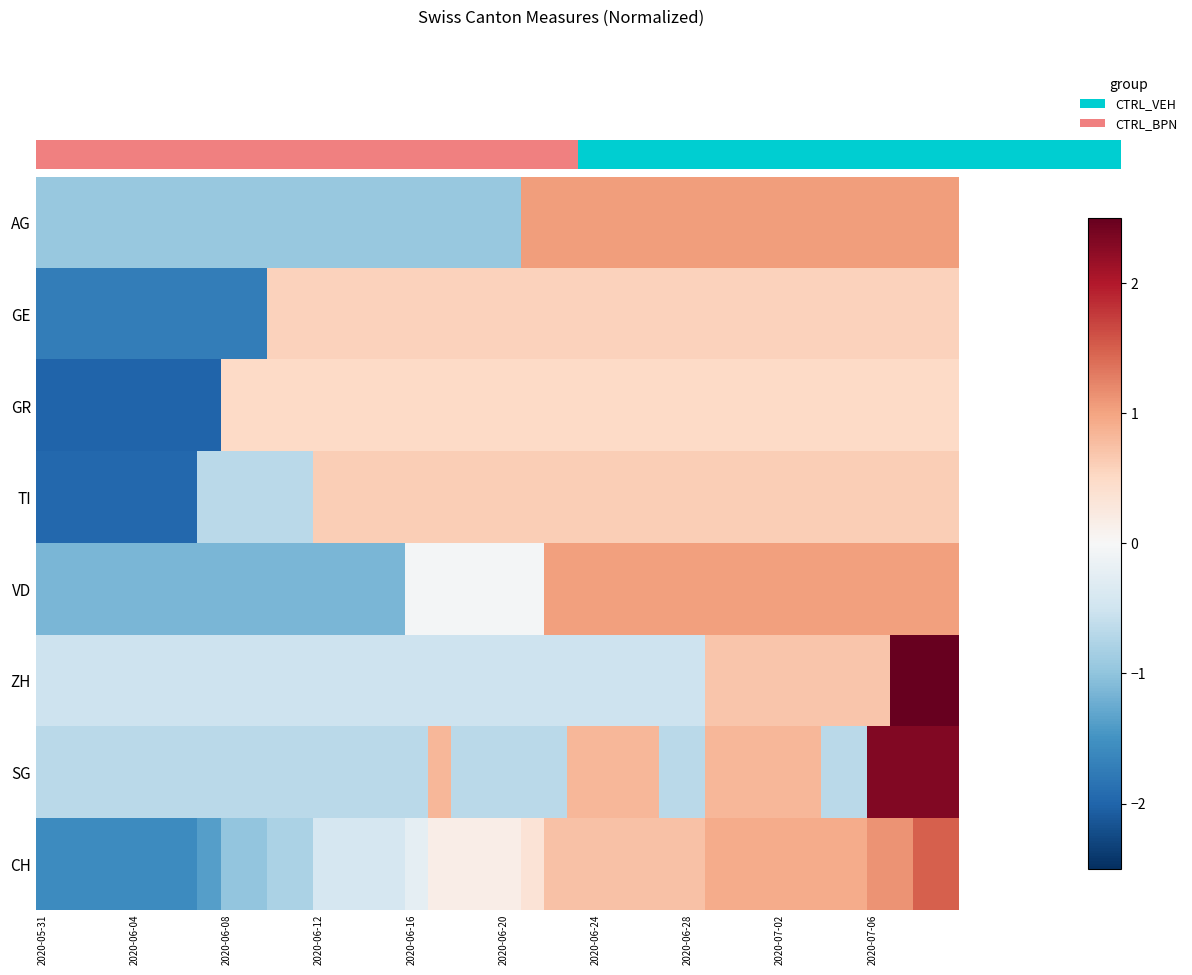

Reading left to right, transcribe all the data shown in this chart.

AG: -1.0	-1.0	-1.0	-1.0	-1.0	-1.0	-1.0	-1.0	-1.0	-1.0	-1.0	-1.0	-1.0	-1.0	-1.0	-1.0	-1.0	-1.0	-1.0	-1.0	-1.0	1.1	1.1	1.1	1.1	1.1	1.1	1.1	1.1	1.1	1.1	1.1	1.1	1.1	1.1	1.1	1.1	1.1	1.1	1.1
GE: -1.7	-1.7	-1.7	-1.7	-1.7	-1.7	-1.7	-1.7	-1.7	-1.7	0.6	0.6	0.6	0.6	0.6	0.6	0.6	0.6	0.6	0.6	0.6	0.6	0.6	0.6	0.6	0.6	0.6	0.6	0.6	0.6	0.6	0.6	0.6	0.6	0.6	0.6	0.6	0.6	0.6	0.6
GR: -2.0	-2.0	-2.0	-2.0	-2.0	-2.0	-2.0	-2.0	0.5	0.5	0.5	0.5	0.5	0.5	0.5	0.5	0.5	0.5	0.5	0.5	0.5	0.5	0.5	0.5	0.5	0.5	0.5	0.5	0.5	0.5	0.5	0.5	0.5	0.5	0.5	0.5	0.5	0.5	0.5	0.5
TI: -2.0	-2.0	-2.0	-2.0	-2.0	-2.0	-2.0	-0.7	-0.7	-0.7	-0.7	-0.7	0.6	0.6	0.6	0.6	0.6	0.6	0.6	0.6	0.6	0.6	0.6	0.6	0.6	0.6	0.6	0.6	0.6	0.6	0.6	0.6	0.6	0.6	0.6	0.6	0.6	0.6	0.6	0.6
VD: -1.1	-1.1	-1.1	-1.1	-1.1	-1.1	-1.1	-1.1	-1.1	-1.1	-1.1	-1.1	-1.1	-1.1	-1.1	-1.1	-0.1	-0.1	-0.1	-0.1	-0.1	-0.1	1.0	1.0	1.0	1.0	1.0	1.0	1.0	1.0	1.0	1.0	1.0	1.0	1.0	1.0	1.0	1.0	1.0	1.0
ZH: -0.5	-0.5	-0.5	-0.5	-0.5	-0.5	-0.5	-0.5	-0.5	-0.5	-0.5	-0.5	-0.5	-0.5	-0.5	-0.5	-0.5	-0.5	-0.5	-0.5	-0.5	-0.5	-0.5	-0.5	-0.5	-0.5	-0.5	-0.5	-0.5	0.7	0.7	0.7	0.7	0.7	0.7	0.7	0.7	3.1	3.1	3.1
SG: -0.7	-0.7	-0.7	-0.7	-0.7	-0.7	-0.7	-0.7	-0.7	-0.7	-0.7	-0.7	-0.7	-0.7	-0.7	-0.7	-0.7	0.8	-0.7	-0.7	-0.7	-0.7	-0.7	0.8	0.8	0.8	0.8	-0.7	-0.7	0.8	0.8	0.8	0.8	0.8	-0.7	-0.7	2.3	2.3	2.3	2.3
CH: -1.6	-1.6	-1.6	-1.6	-1.6	-1.6	-1.6	-1.4	-1.0	-1.0	-0.8	-0.8	-0.4	-0.4	-0.4	-0.4	-0.2	0.2	0.2	0.2	0.2	0.3	0.7	0.7	0.7	0.7	0.7	0.7	0.7	0.9	0.9	0.9	0.9	0.9	0.9	0.9	1.1	1.1	1.5	1.5